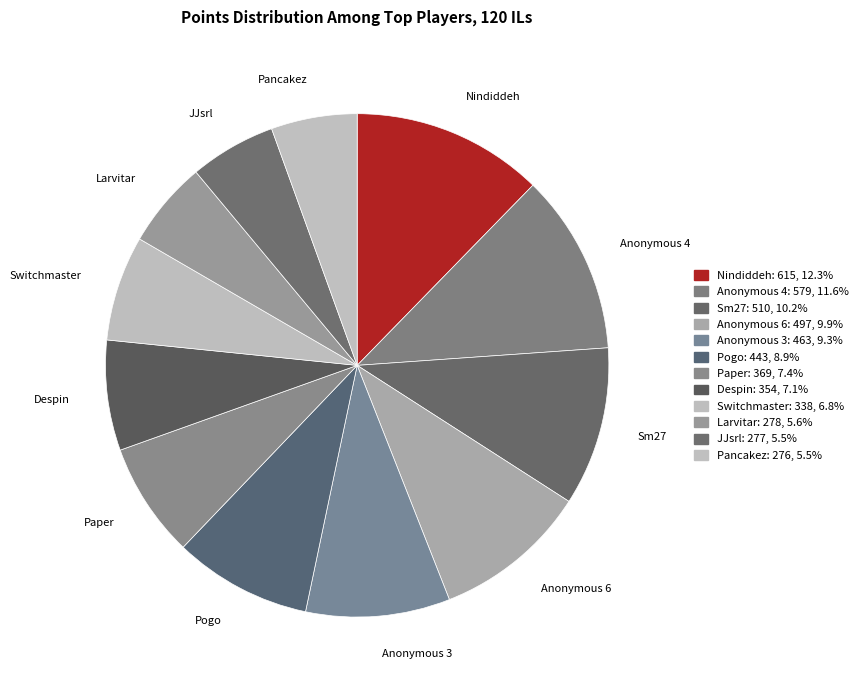

Between Nindiddeh and Pancakez, which is larger?

Nindiddeh